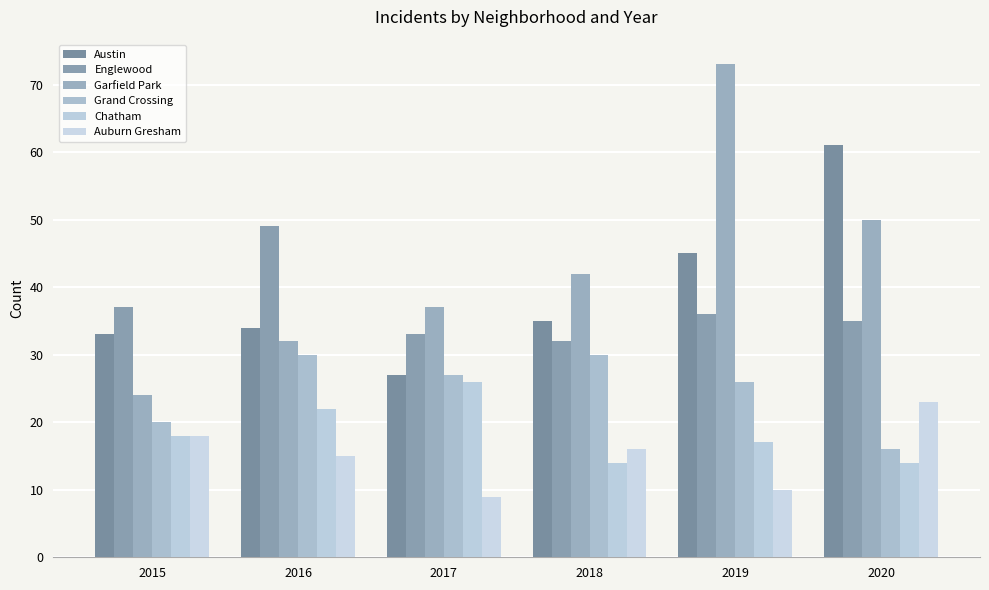

What is the value of the Chatham bar at the 4th from the left?

14